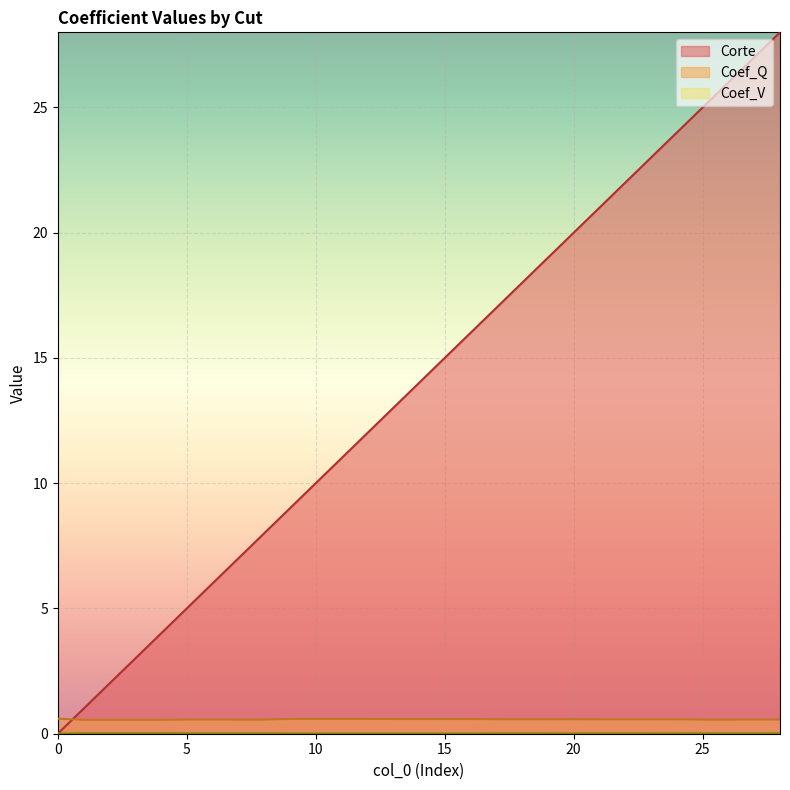

What are all the series names shown in the legend?

Corte, Coef_Q, Coef_V